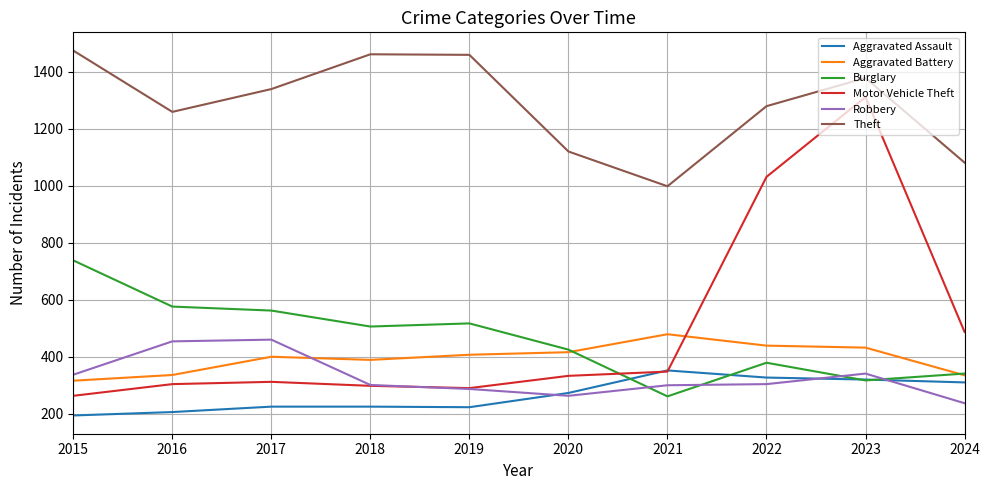

The value of Theft at 2021 is 998. True or false?

True